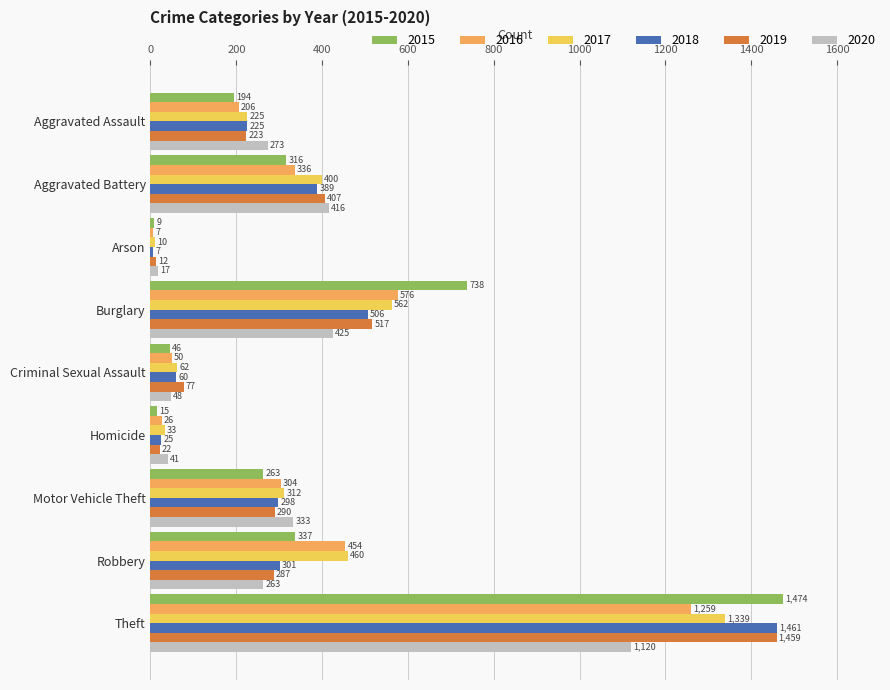

What is the average value of the 2020 series?

326